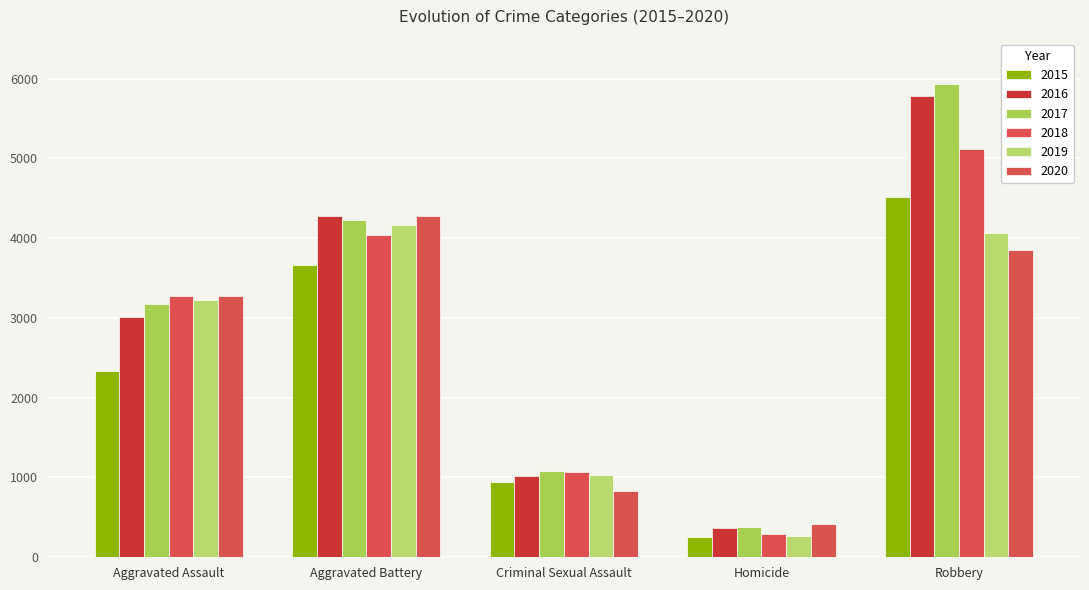

Count the 2015 values in the range 947 to 3658.

3